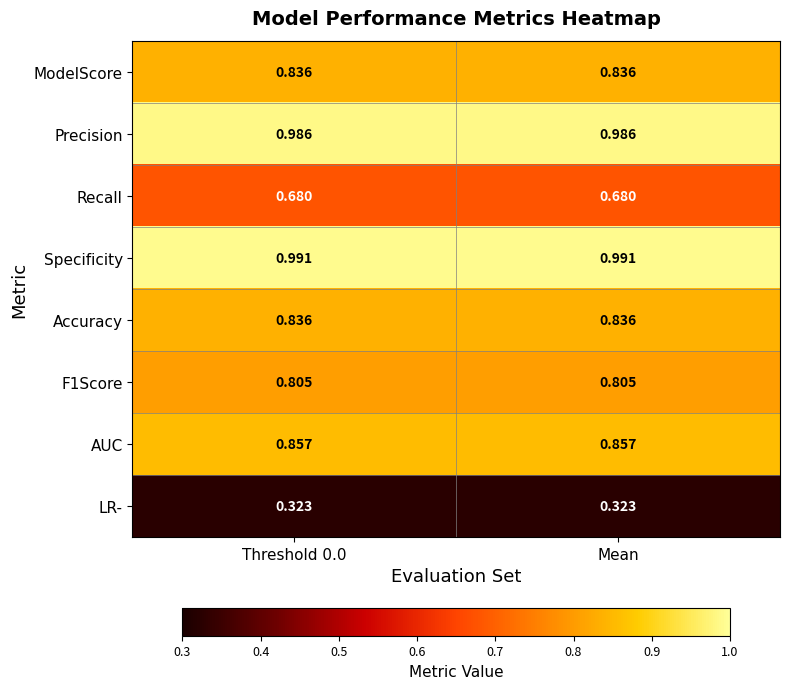

Is the value of F1Score at Mean greater than the value of Specificity at Threshold 0.0?

No